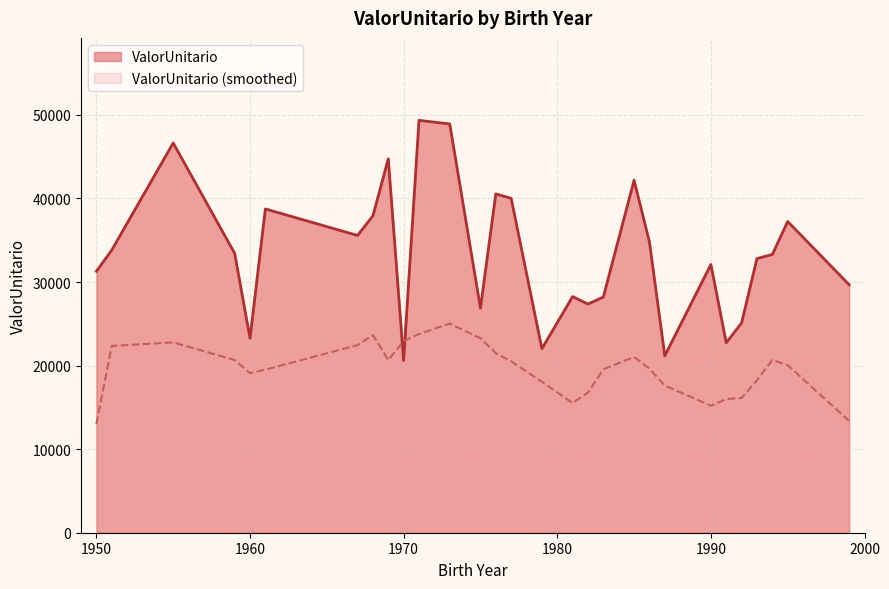

Does the chart display data point markers on the line(s)?

No